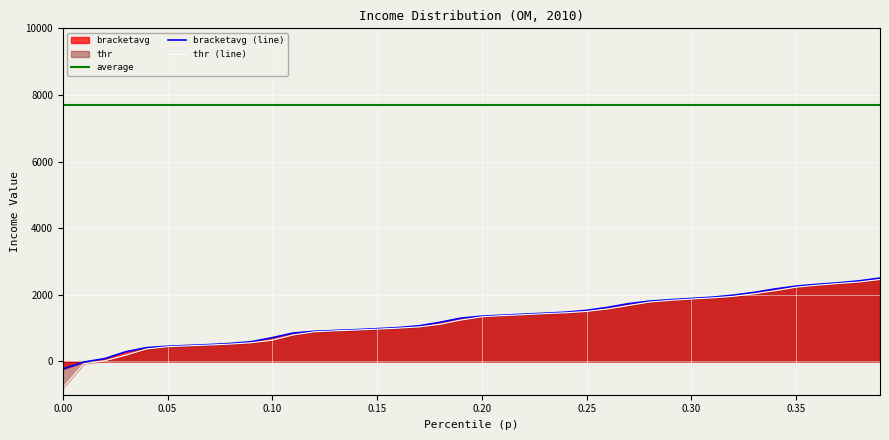

Which series has the largest total across all categories?

average